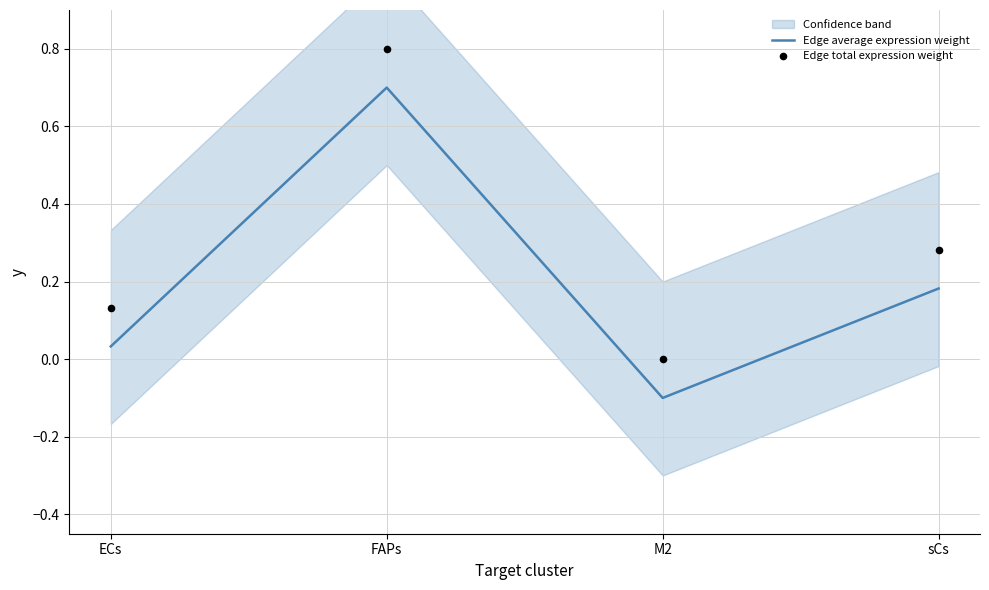

What are all the series names shown in the legend?

Edge average expression weight, Edge total expression weight